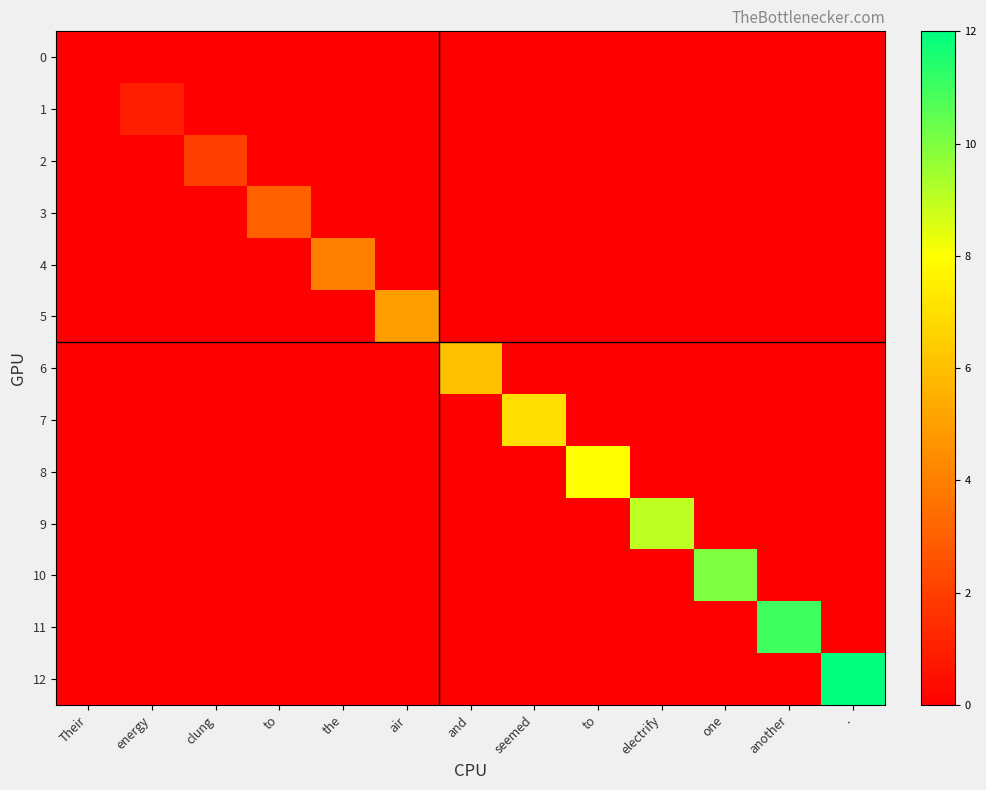

Rank the series at one from lowest to highest value.

0, 1, 2, 3, 4, 5, 6, 7, 8, 9, 11, 12, 10